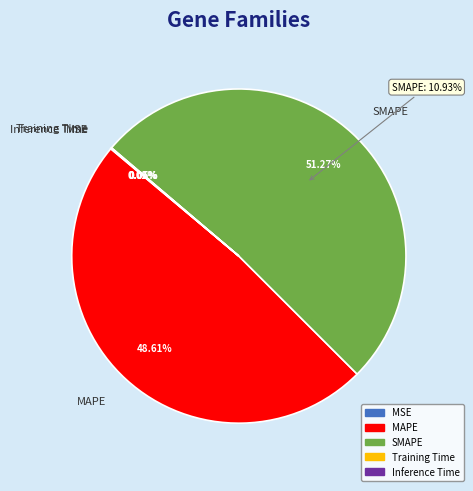

Rank the categories by value from highest to lowest.

SMAPE, MAPE, Inference Time, Training Time, MSE